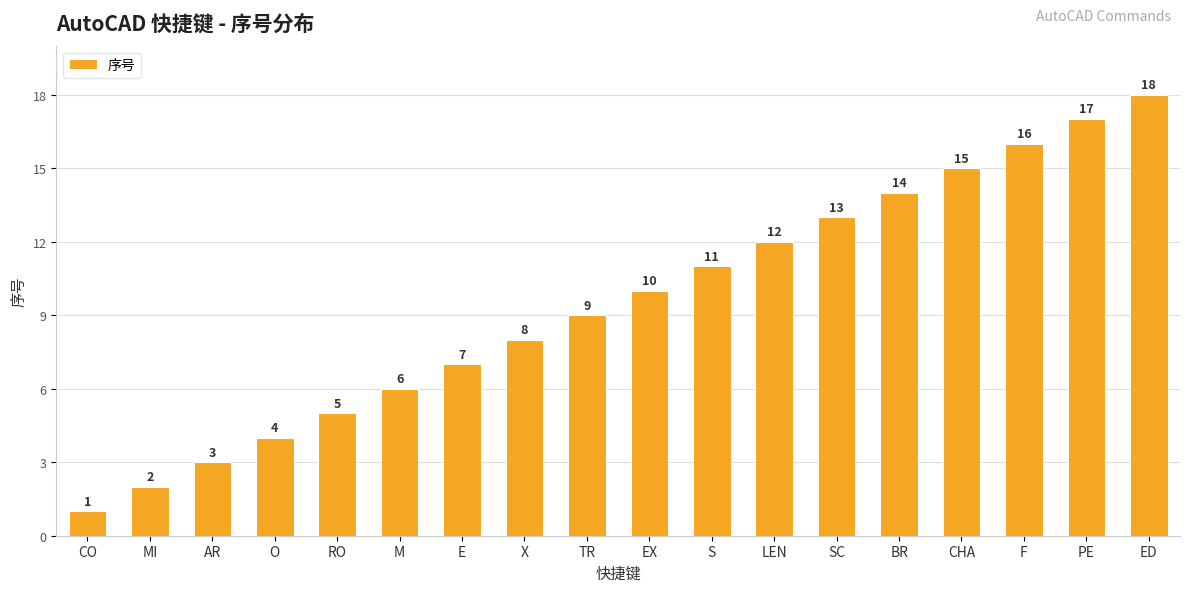

Rank the categories by value from highest to lowest.

ED, PE, F, CHA, BR, SC, LEN, S, EX, TR, X, E, M, RO, O, AR, MI, CO